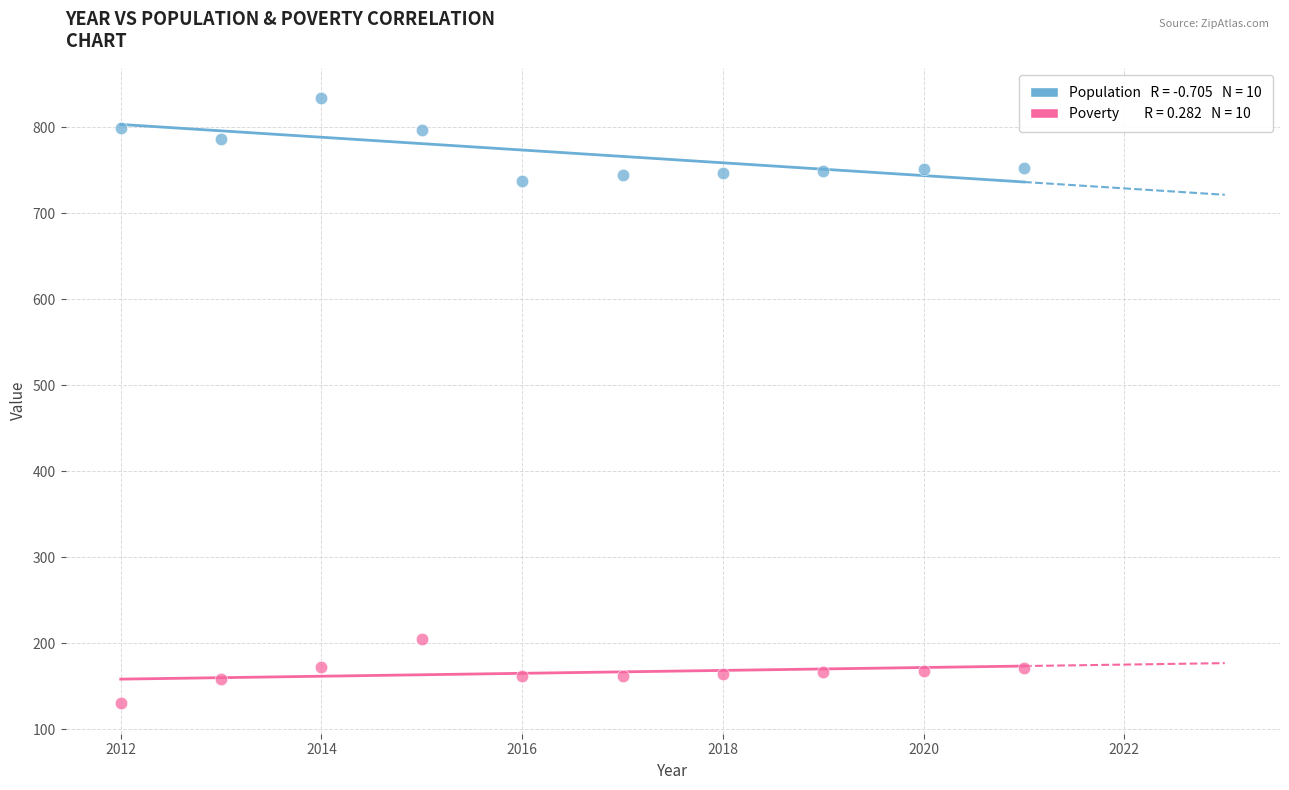

Across all data points, what is the range of X values (max minus min)?

9